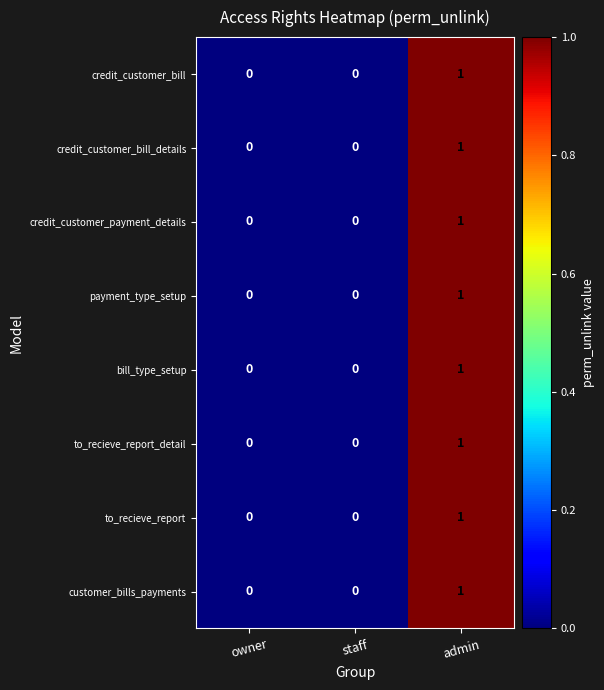

How many positive values does the payment_type_setup series have?

1